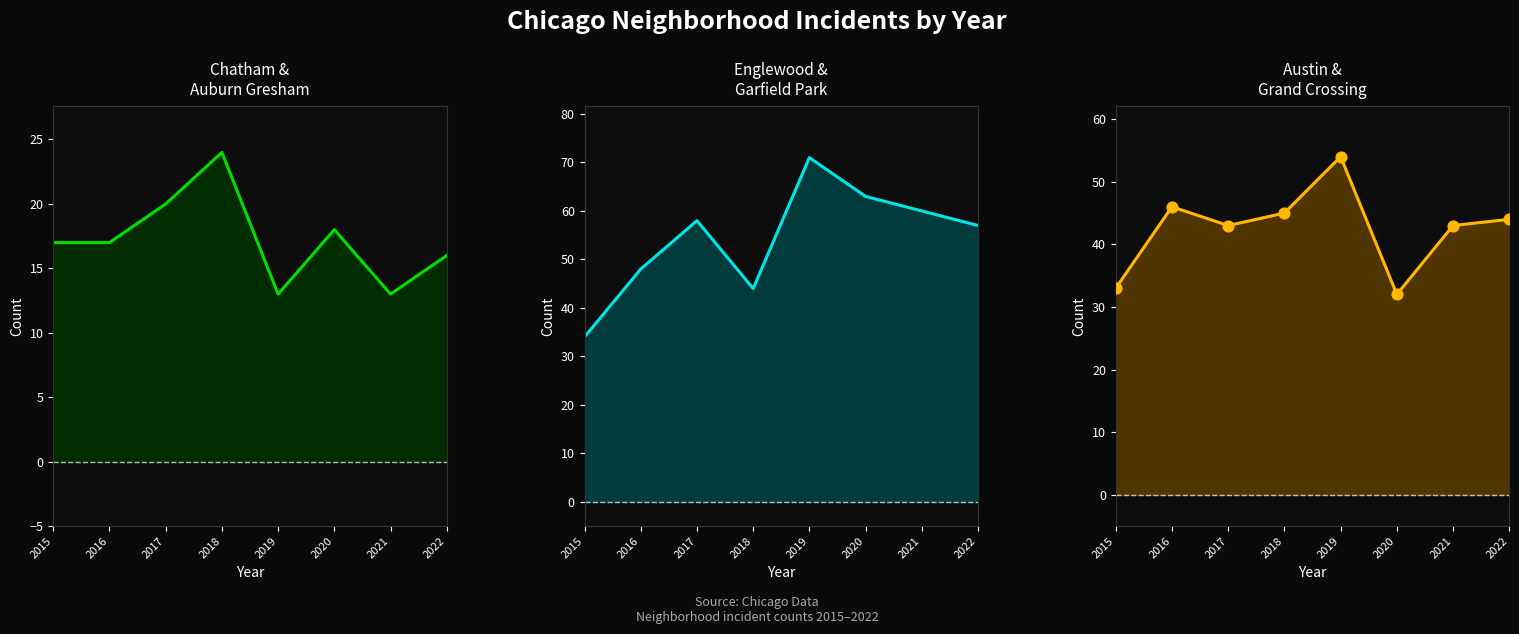

Which series has the largest Y range (max minus min)?

Englewood+Garfield Park_line